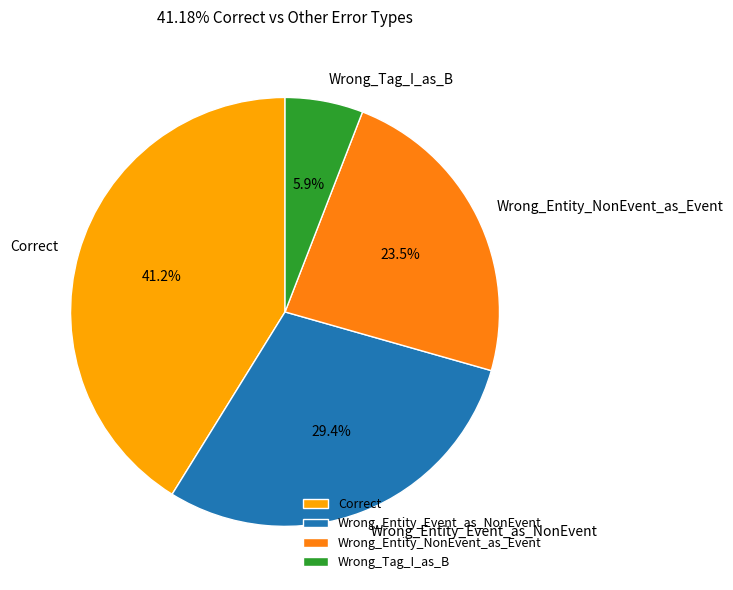

Combined, what portion of the pie is Wrong_Entity_NonEvent_as_Event and Wrong_Tag_I_as_B?

29.4%